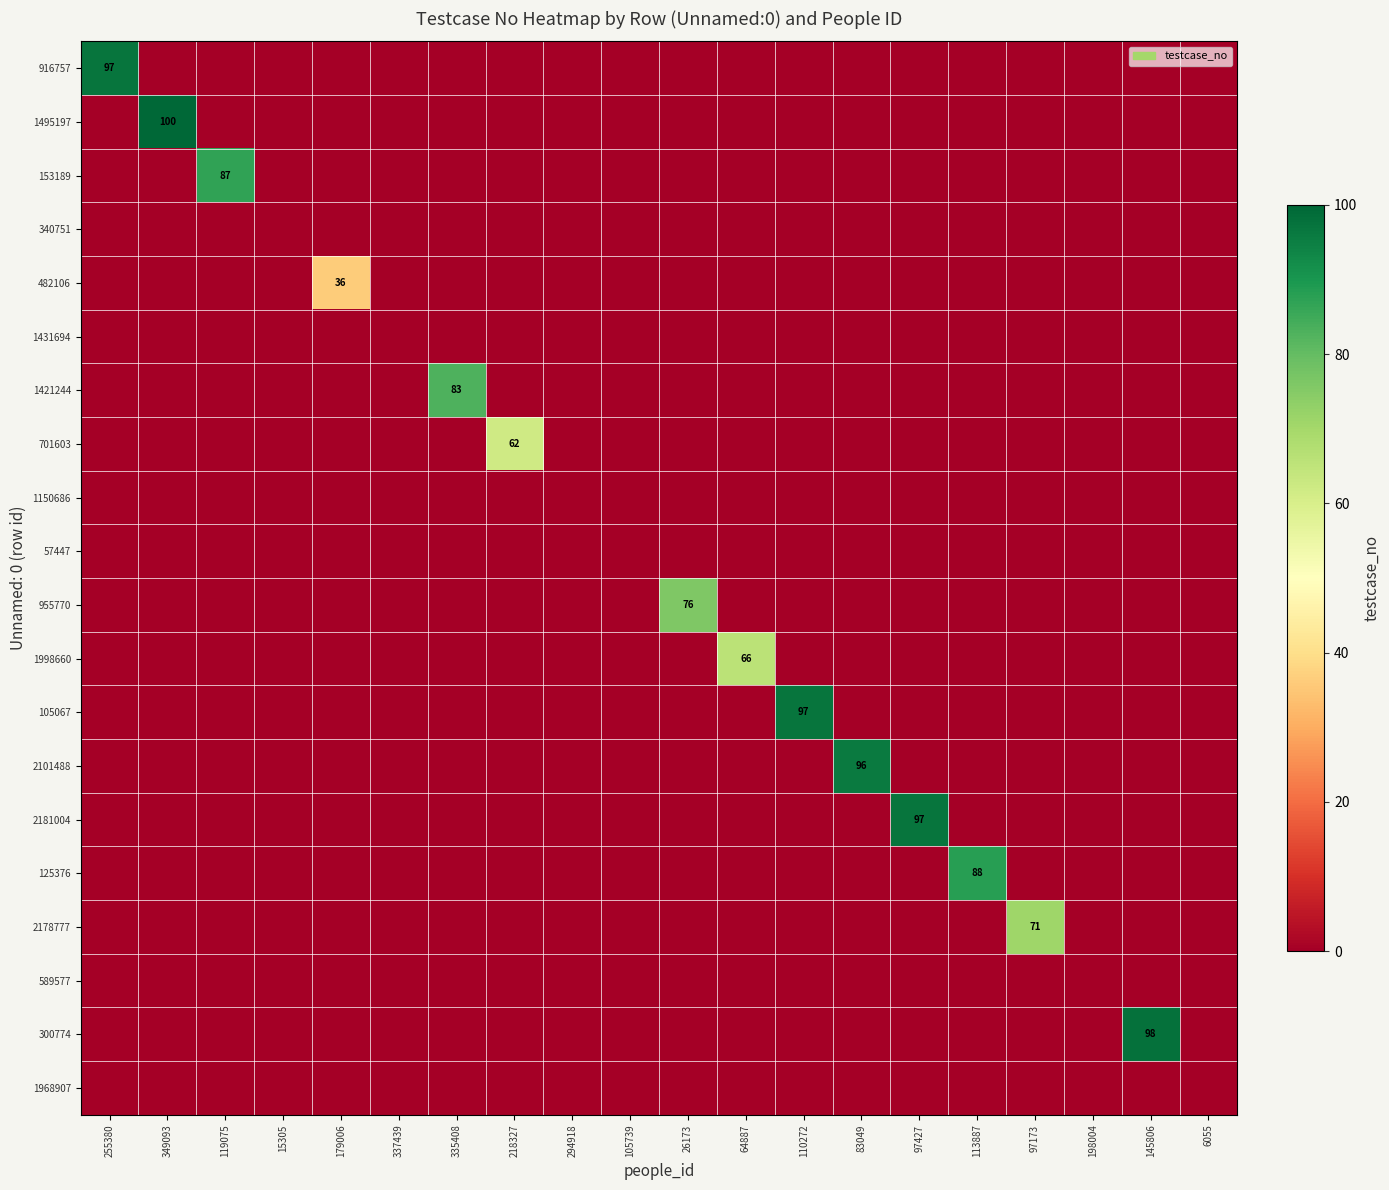

Which series has the widest spread of values?

1495197